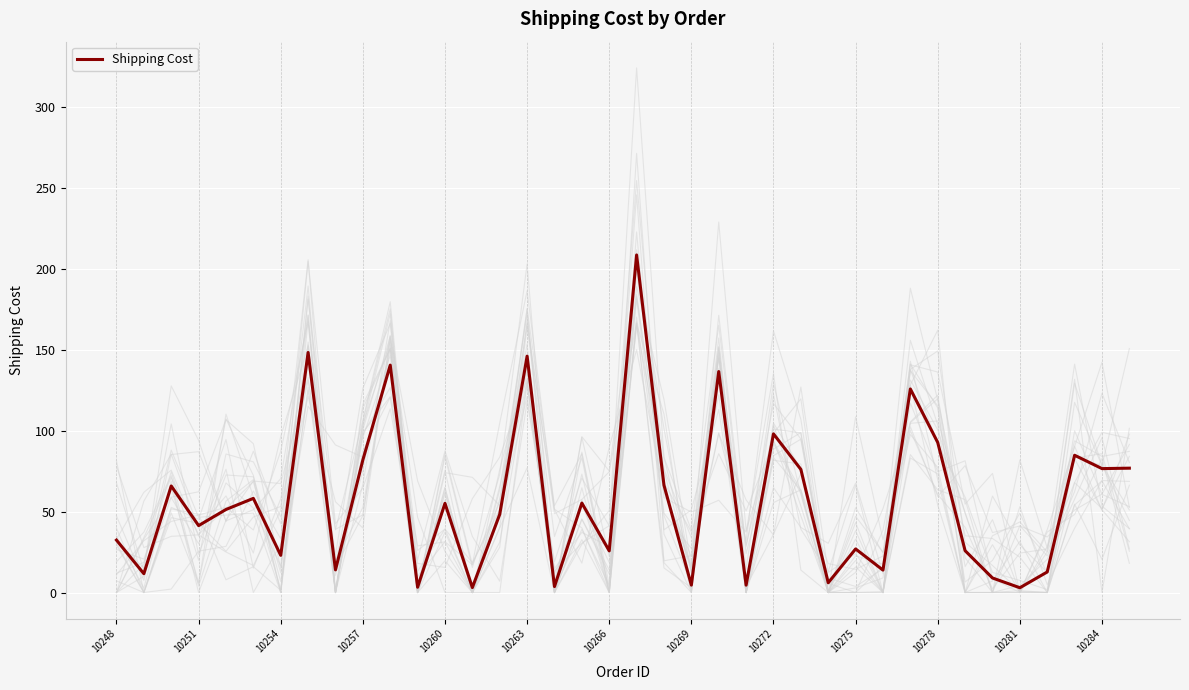

What is the maximum value for Shipping Cost?

208.6